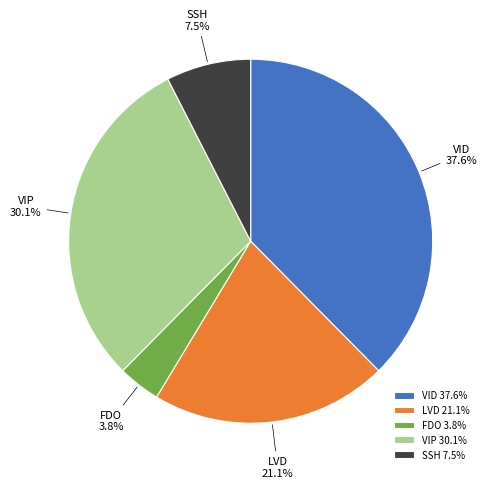

To the nearest percent, what percentage of the pie is FDO?

4%